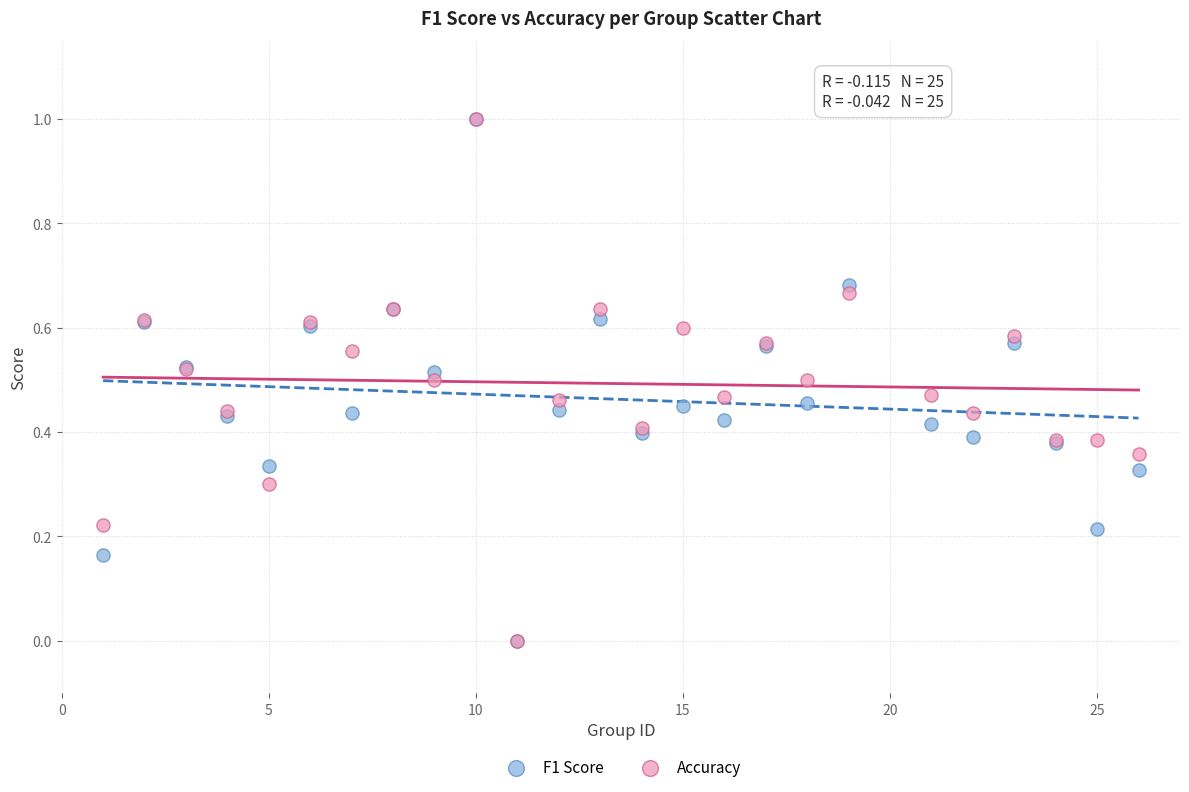

What are all the series names shown in the legend?

F1 Score, Accuracy